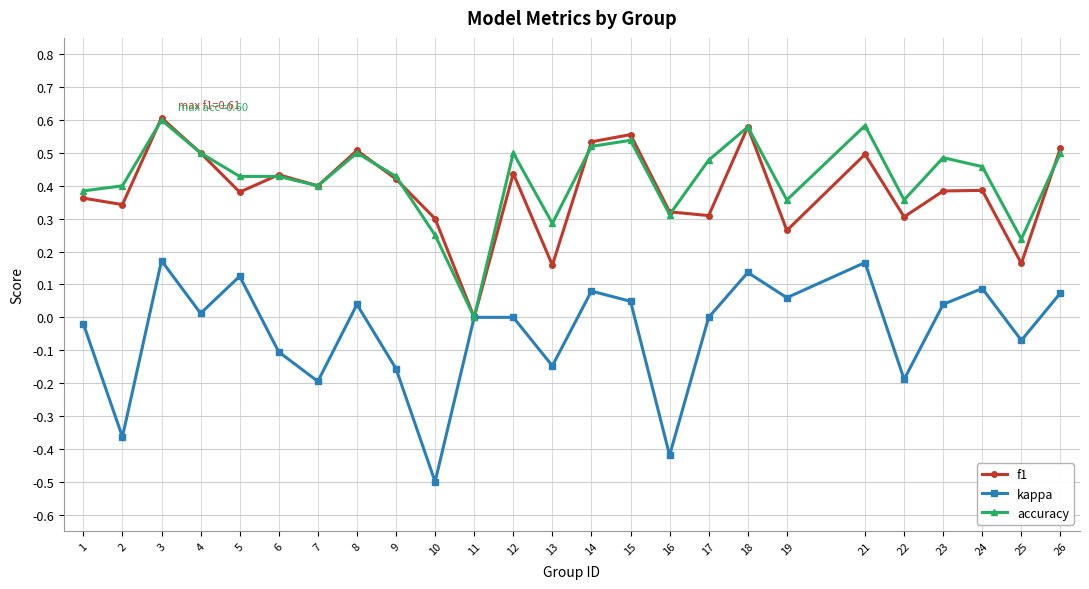

Is it true that f1 equals 0.3 at 18?

False